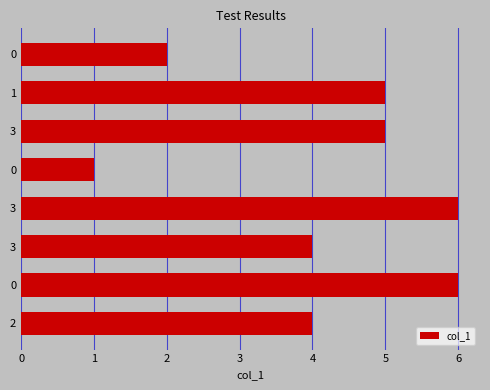

How many distinct data groups are displayed?

1